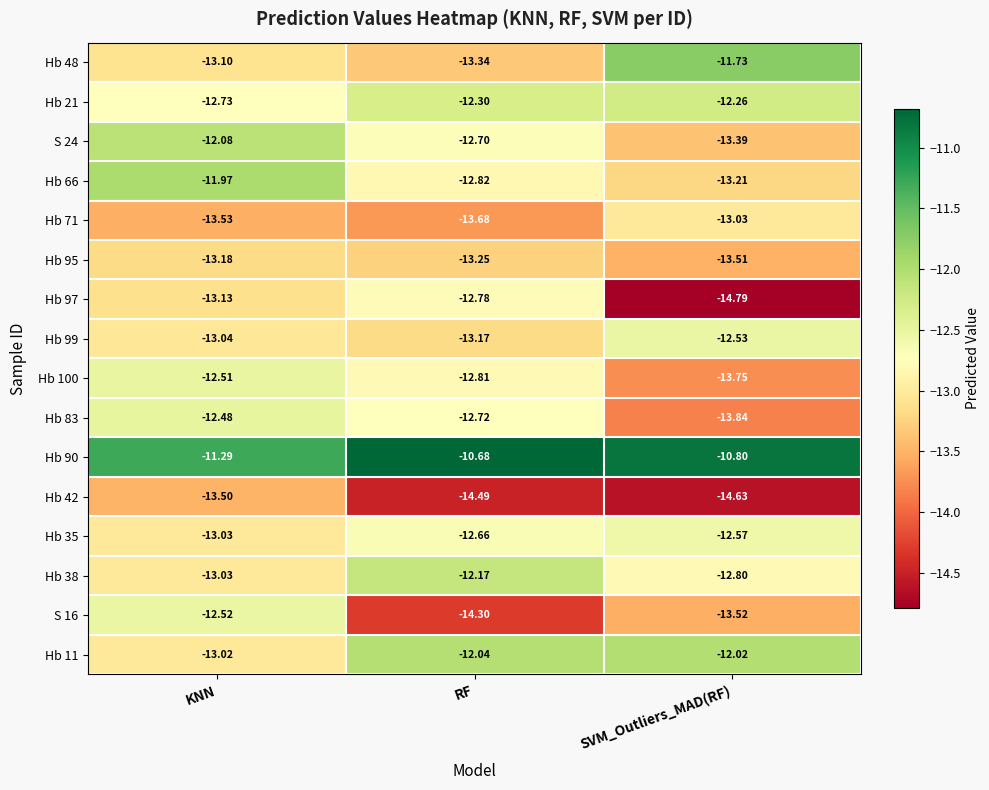

Which series has the largest total across all categories?

Hb 90